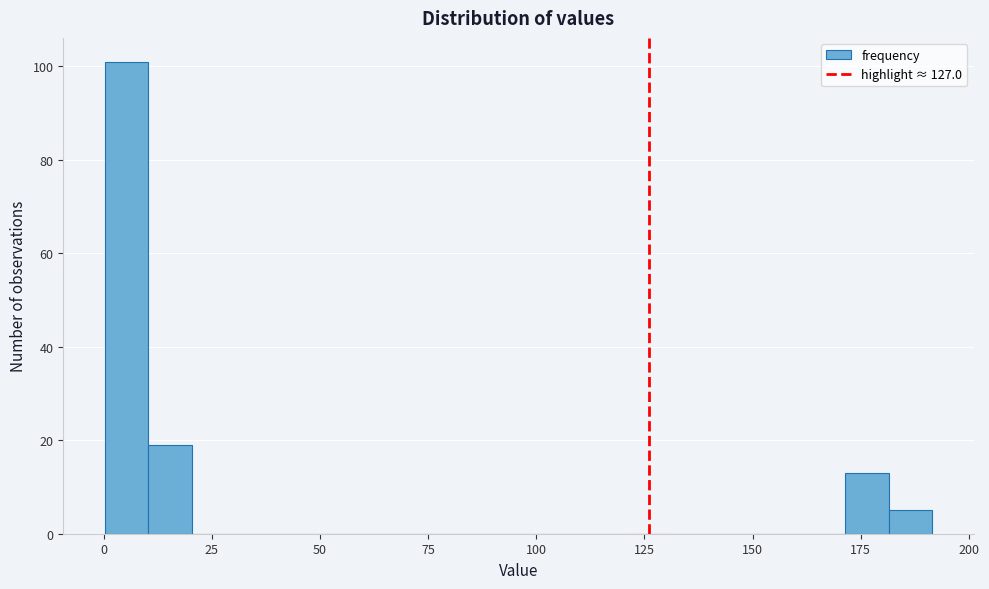

Read against the x-axis, roughly where is the centre of the tallest bar?

5